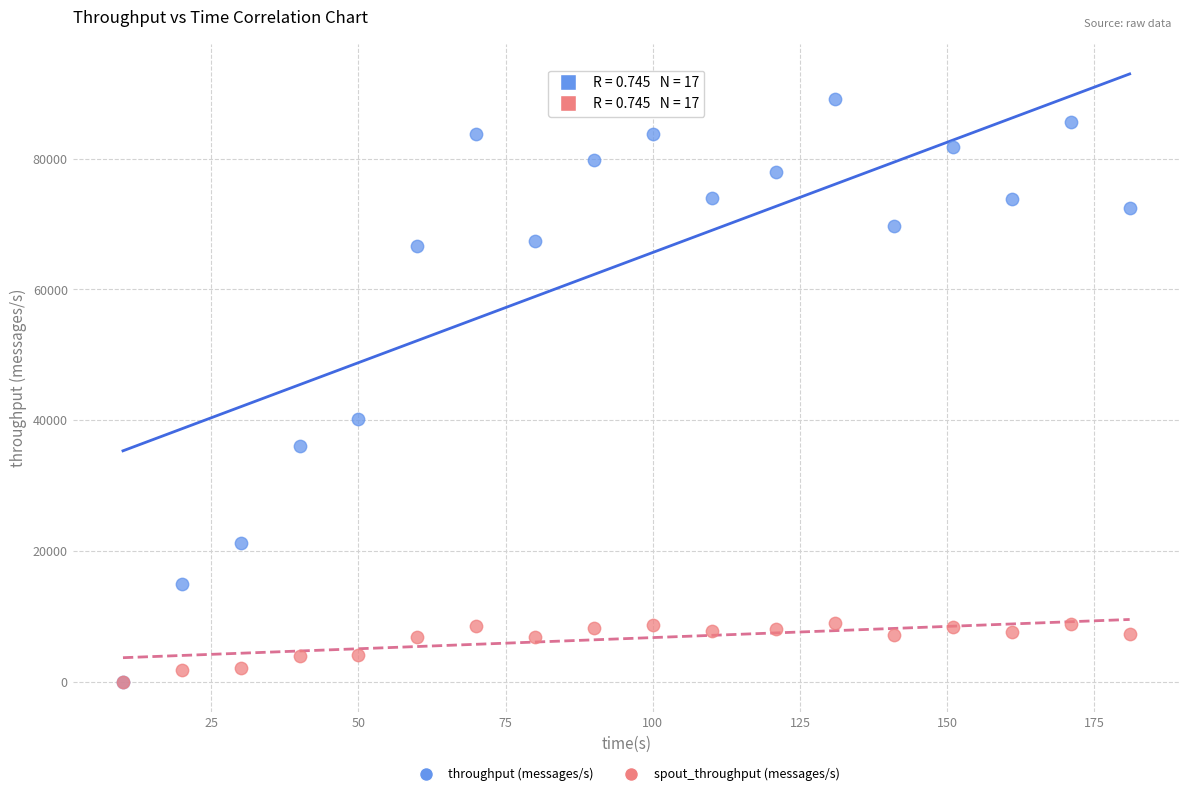

What are all the series names shown in the legend?

throughput (messages/s), spout_throughput (messages/s)